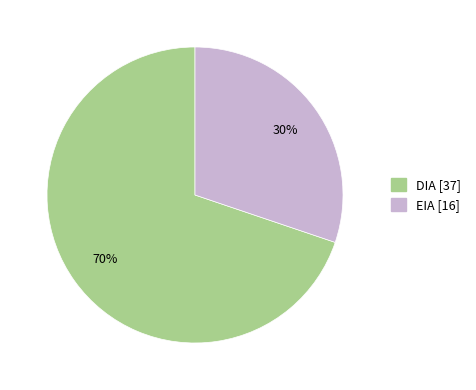

To the nearest percent, what percentage of the pie is DIA?

70%